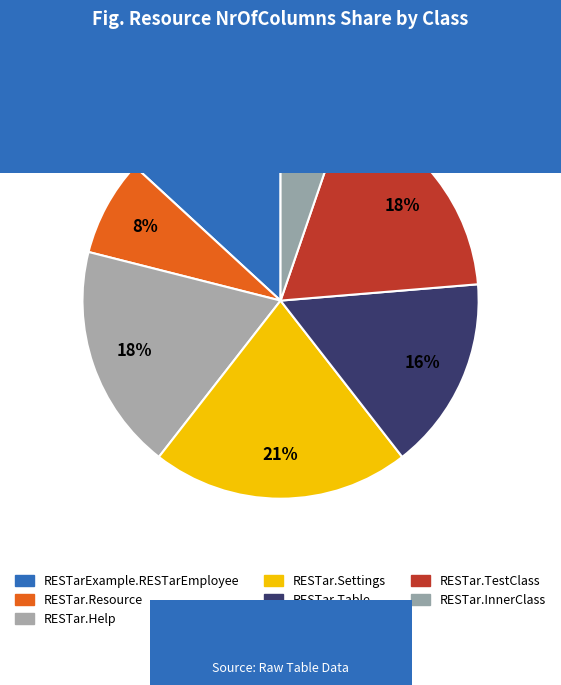

How many segments does this pie chart have?

7